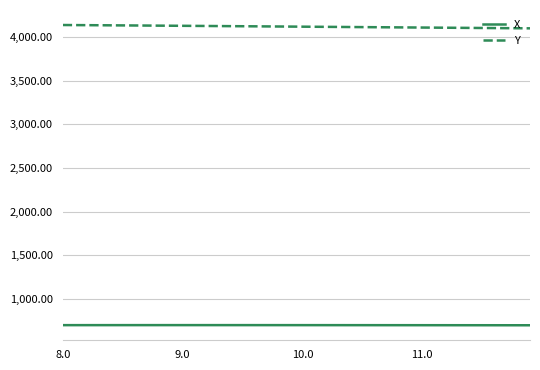

True or false: X and Y intersect in this chart.

False